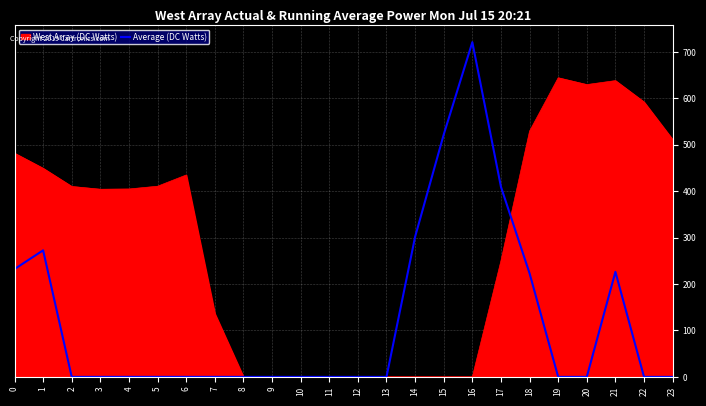

Rank the series at 15 from highest to lowest value.

Average (DC Watts), West Array (DC Watts)